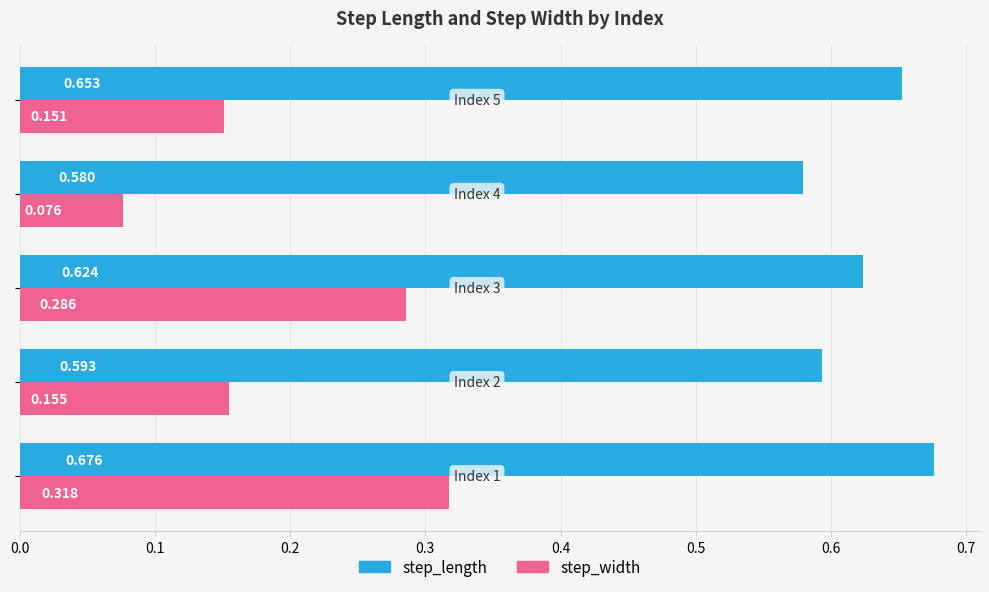

List the series in order of their overall mean, highest first.

step_length, step_width